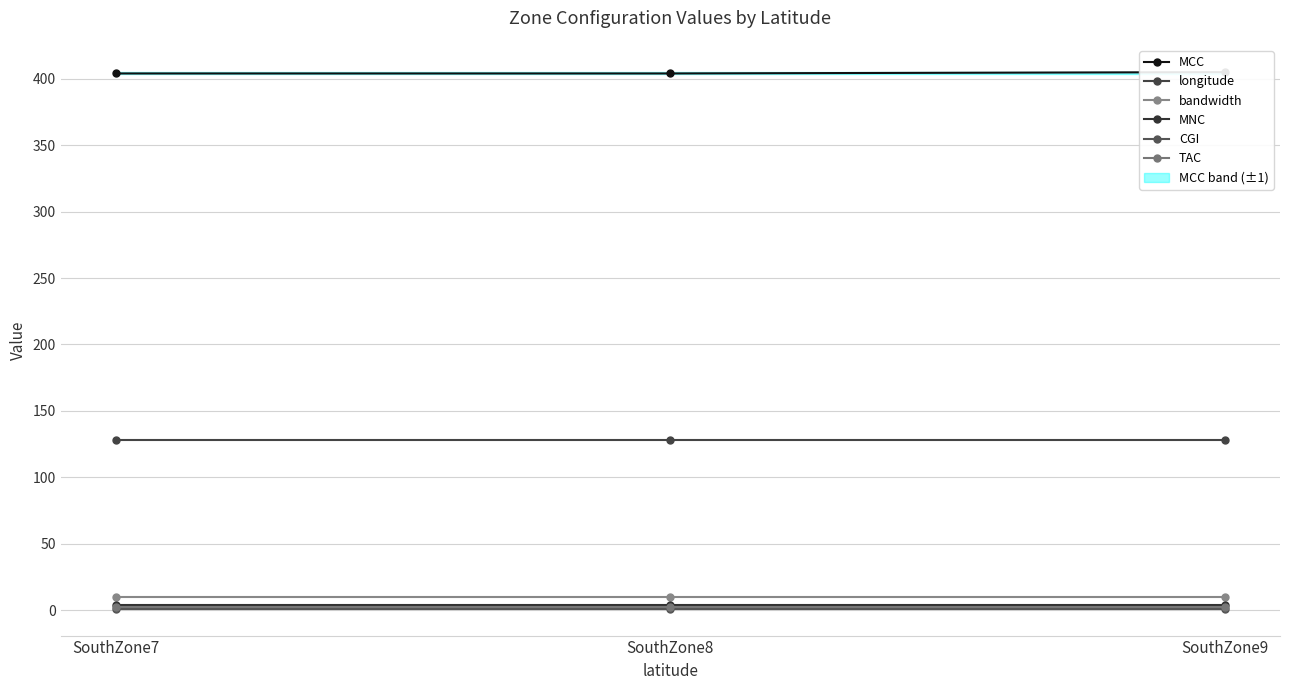

Which category has the highest value in the longitude series?

SouthZone7